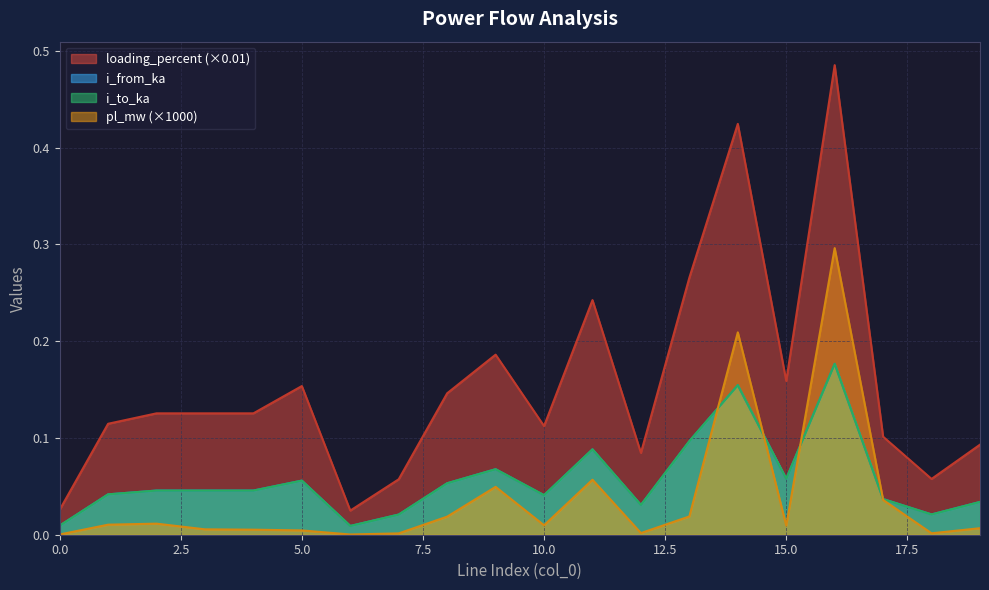

Rank the series by their maximum value, from lowest to highest.

i_to_ka, i_from_ka, pl_mw, loading_percent